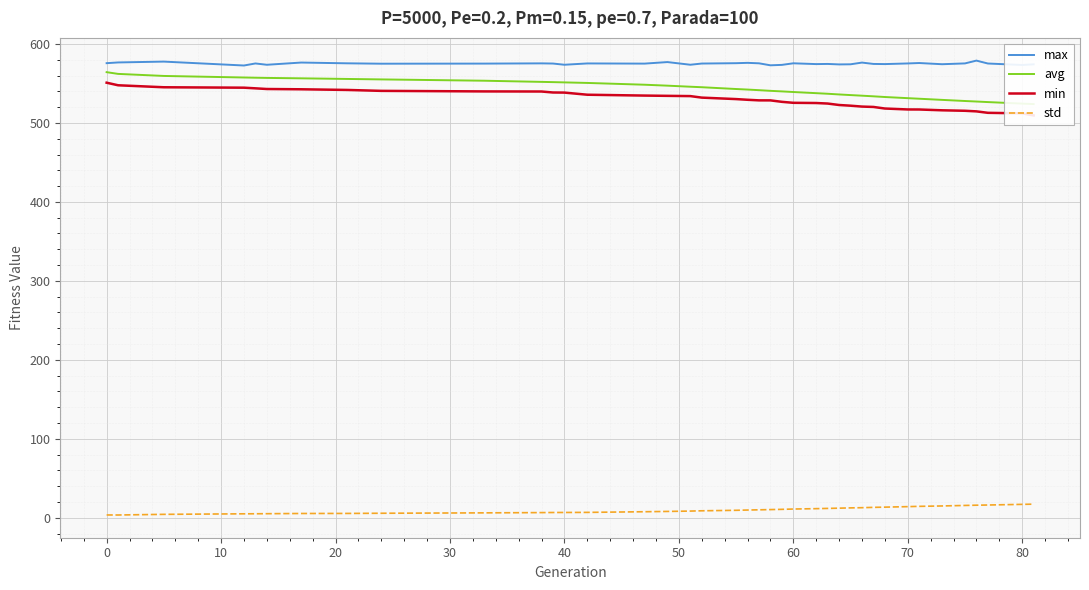

What is the minimum value for max?

572.8